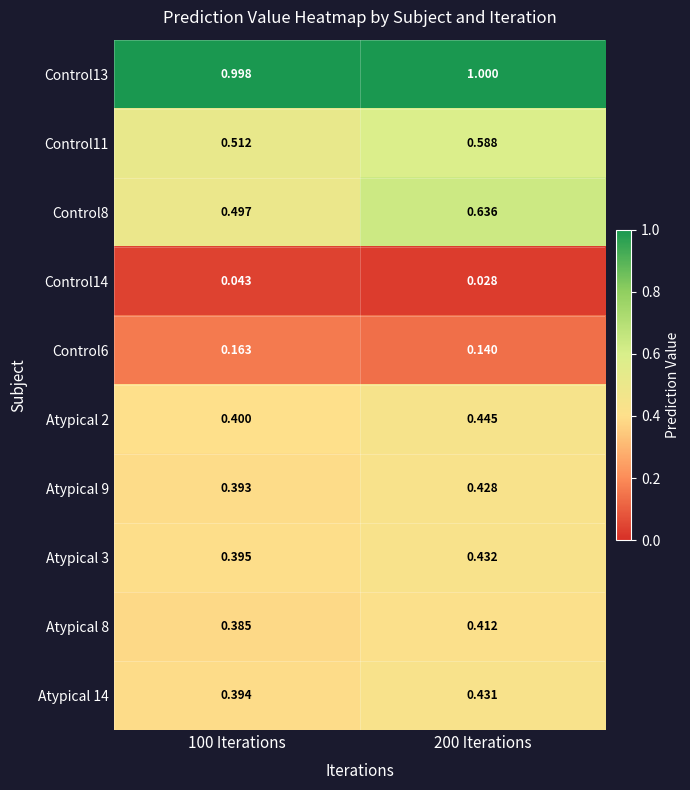

Is the value of Control6 at 100 Iterations greater than the value of Control11 at 200 Iterations?

No